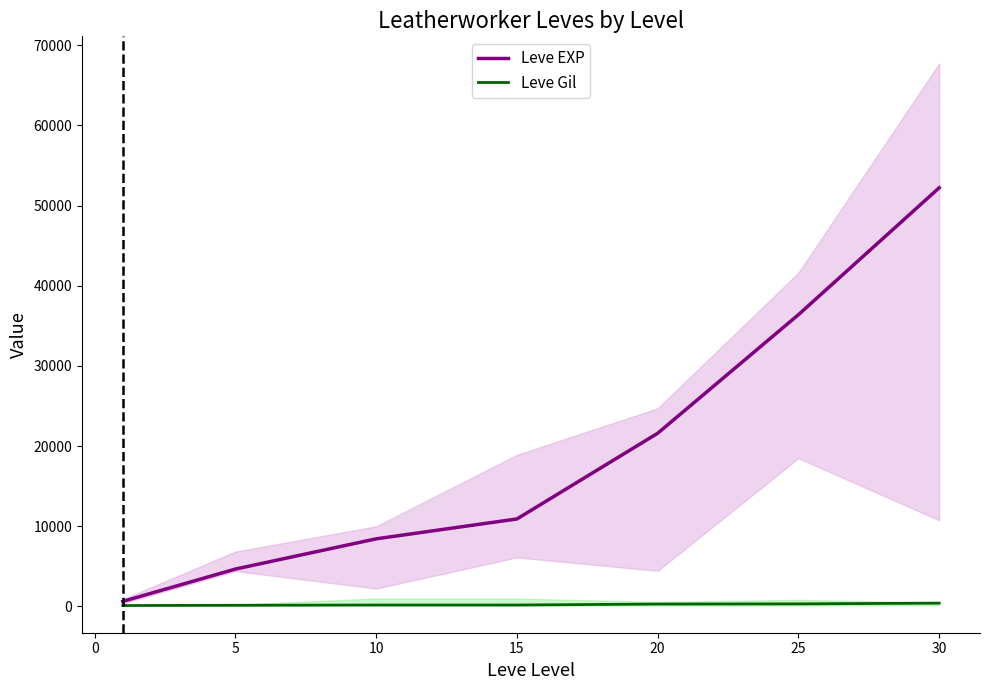

True or false: Leve EXP and Leve Gil cross at least once.

False